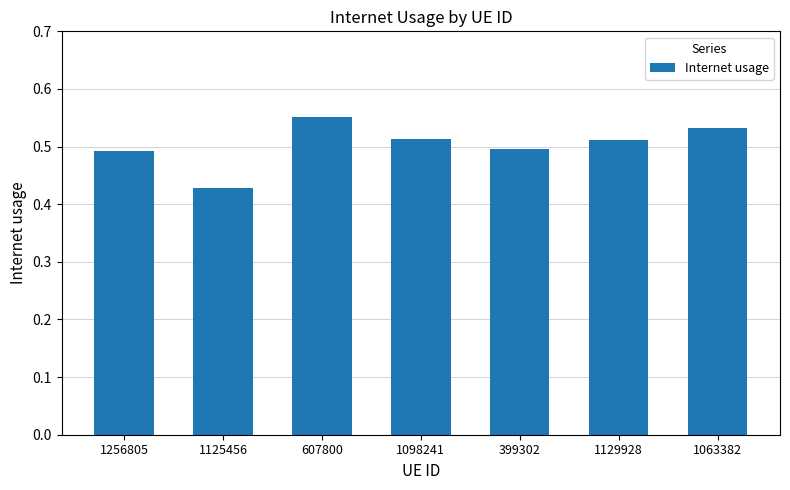

Is it true that the value at 1063382 is 0.8?

False